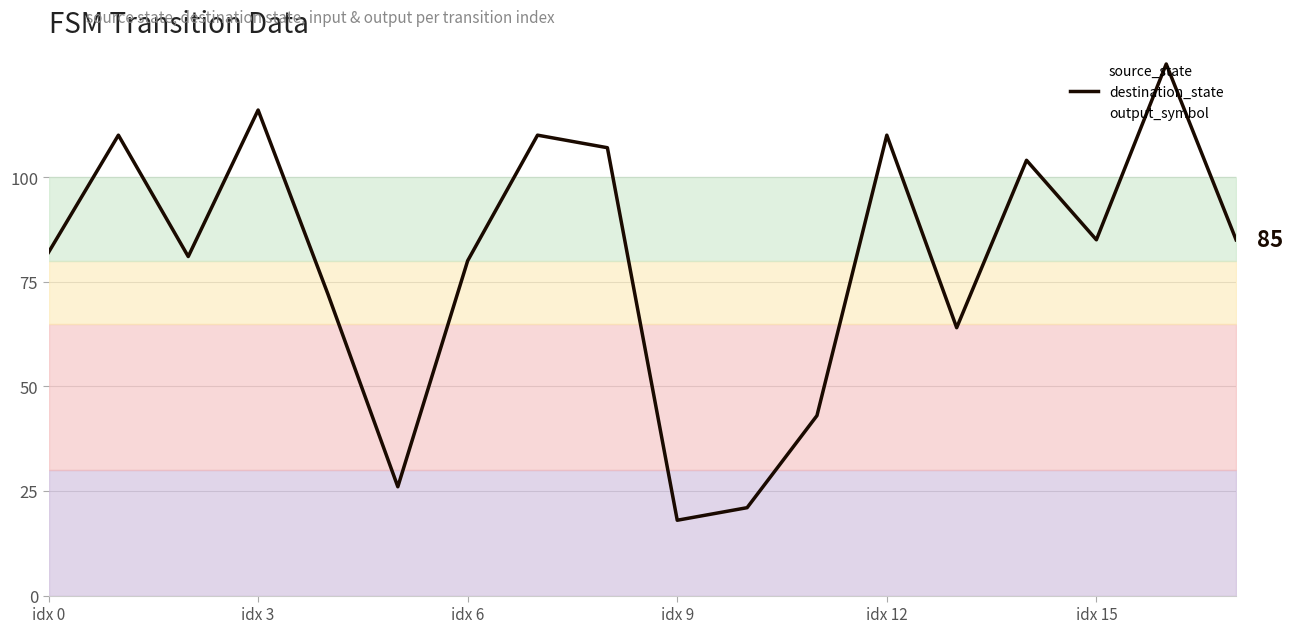

Which category has the lowest value in the destination_state series?

idx 9